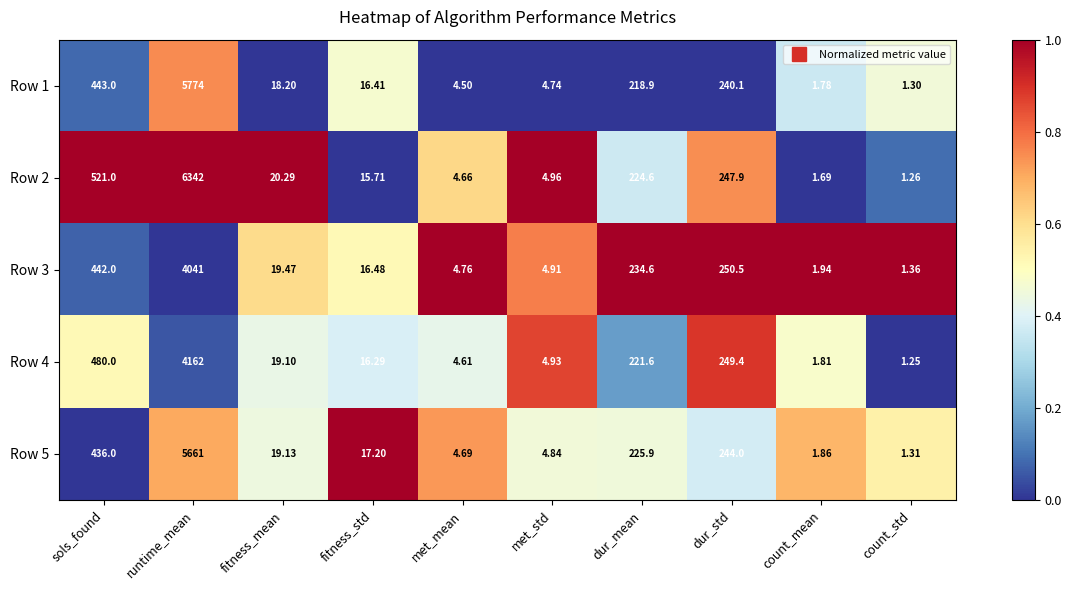

Which series has the largest total across all categories?

Row 2